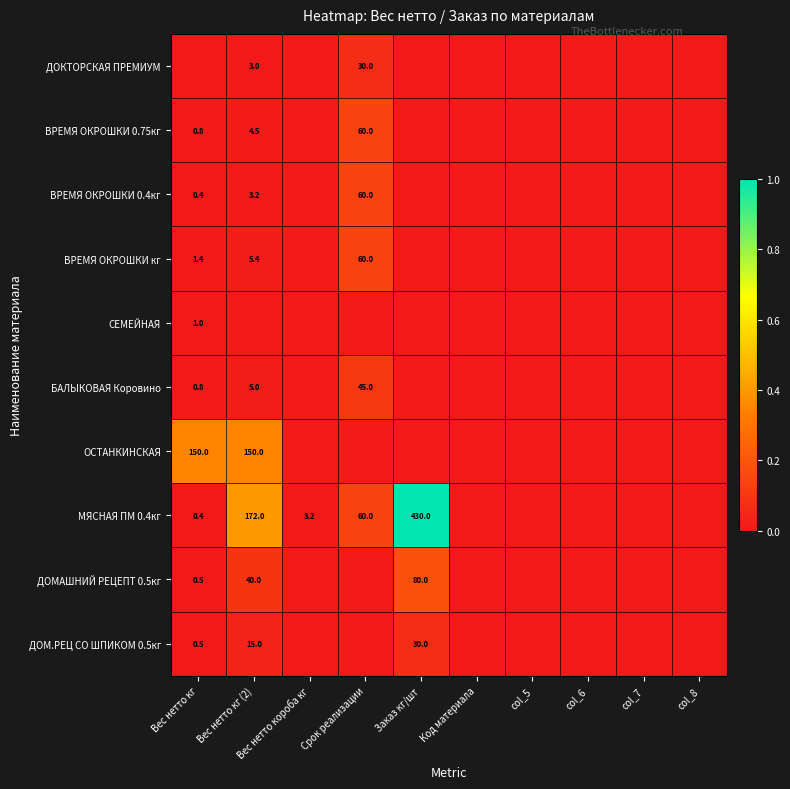

The value of ВРЕМЯ ОКРОШКИ 0.75кг at Вес нетто кг (2) is 4.5. True or false?

True